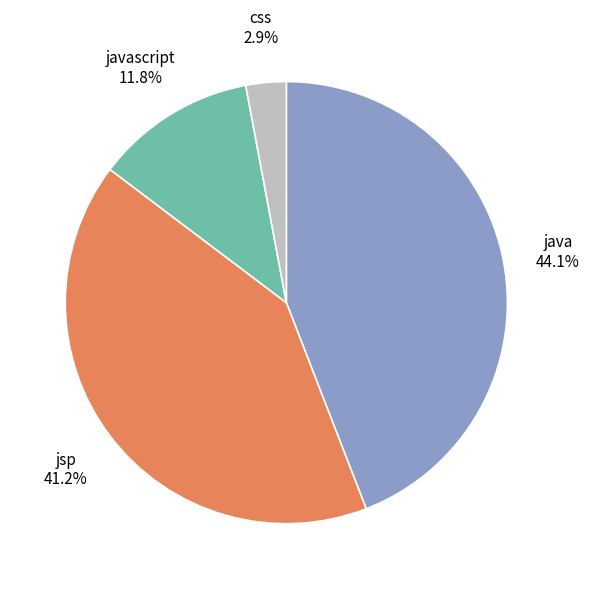

Rank the categories by value from highest to lowest.

java, jsp, javascript, css